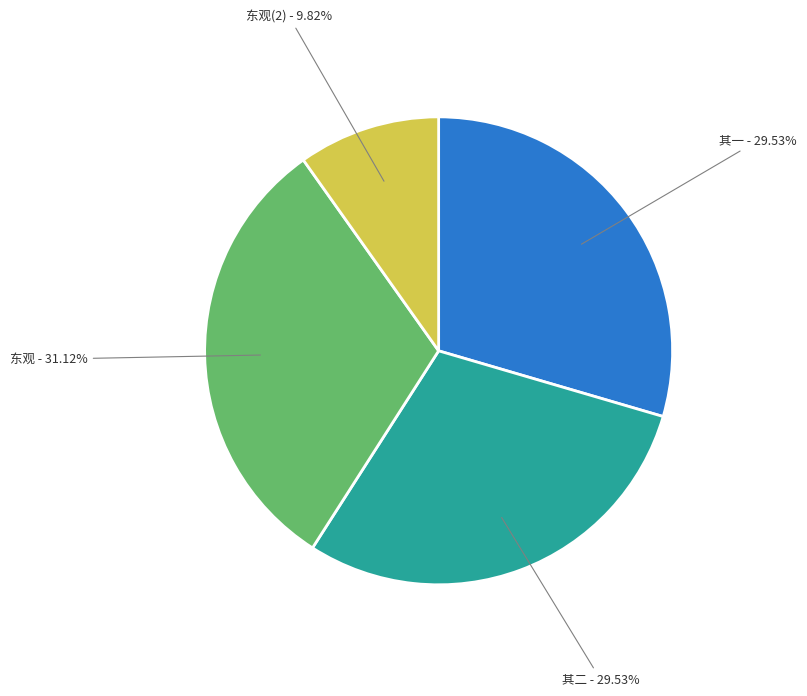

Do 东观 - 31.12% and 东观(2) - 9.82% together represent more than half of the pie?

No